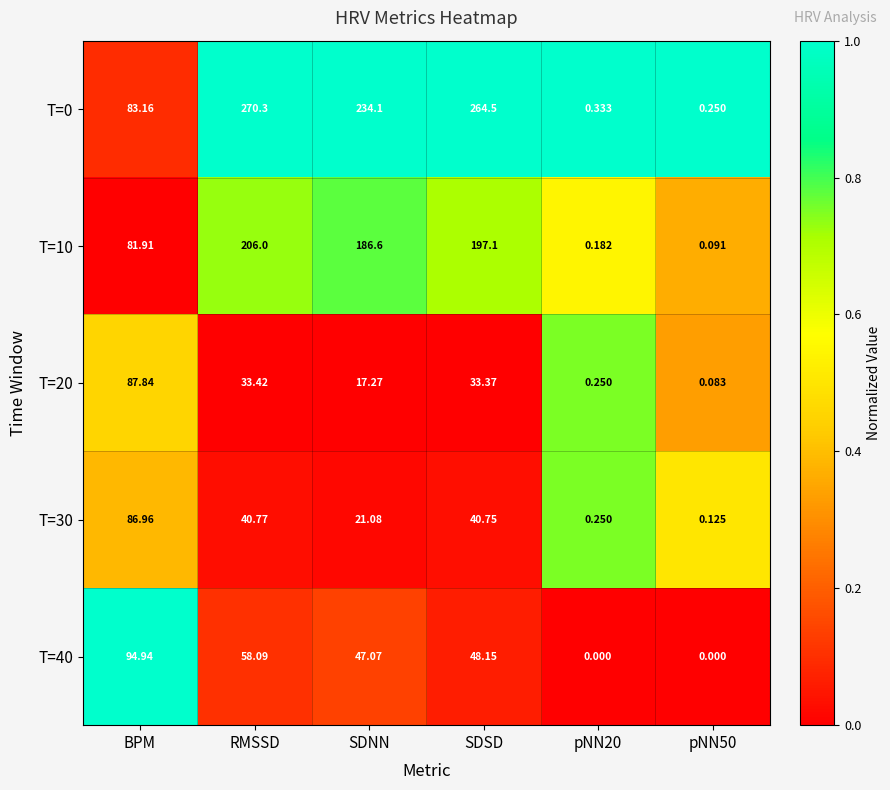

Where does the T=40 series first go above 48?

BPM